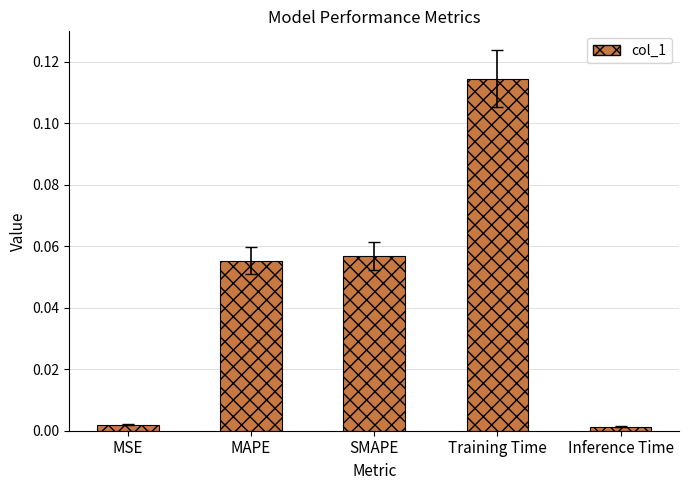

At which category does the chart reach its peak across all series?

Training Time